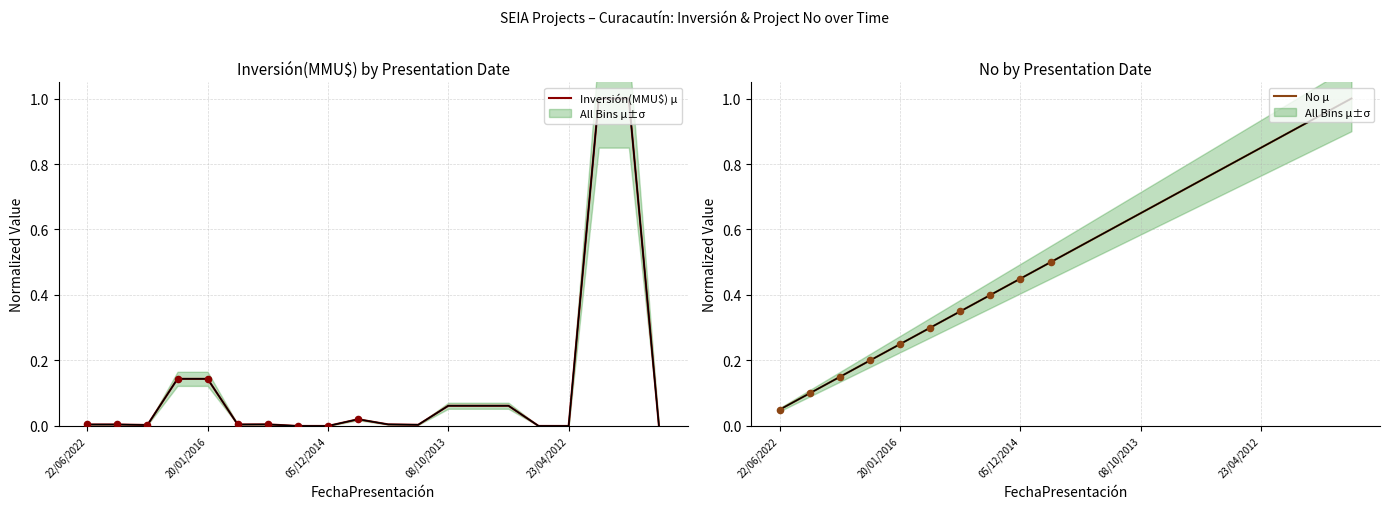

What is the total value across all series at 19?

1.0